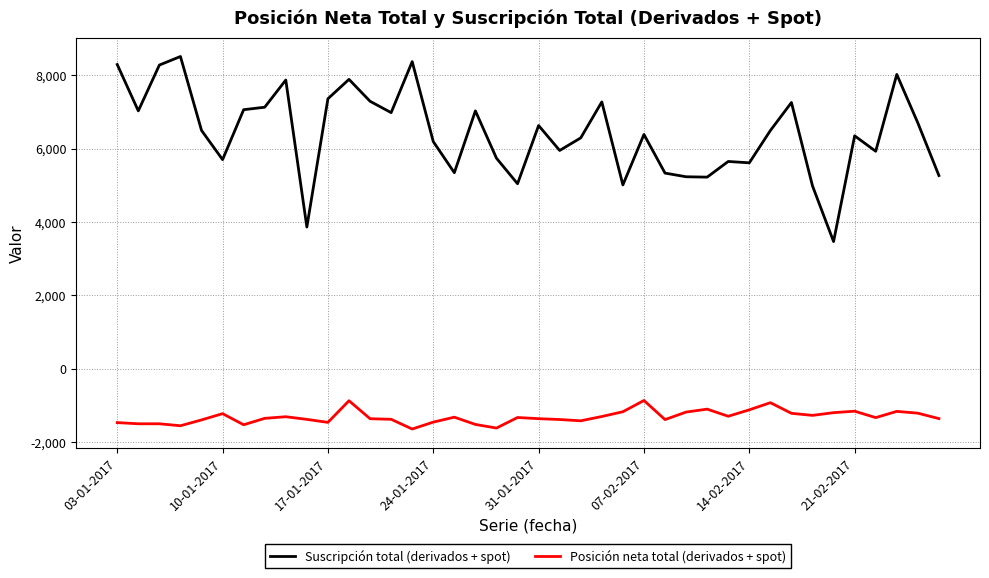

What is the maximum value for Suscripción total (derivados + spot)?

8509